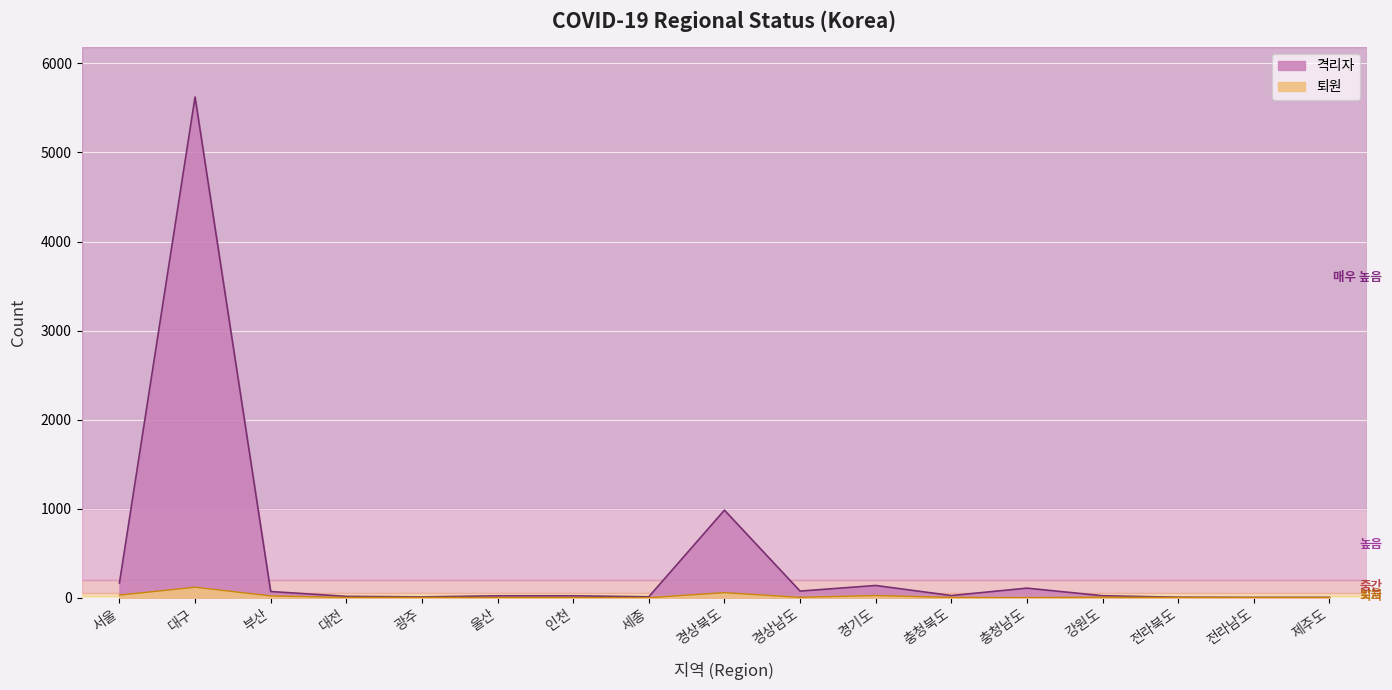

Which category has the lowest value across all series?

세종